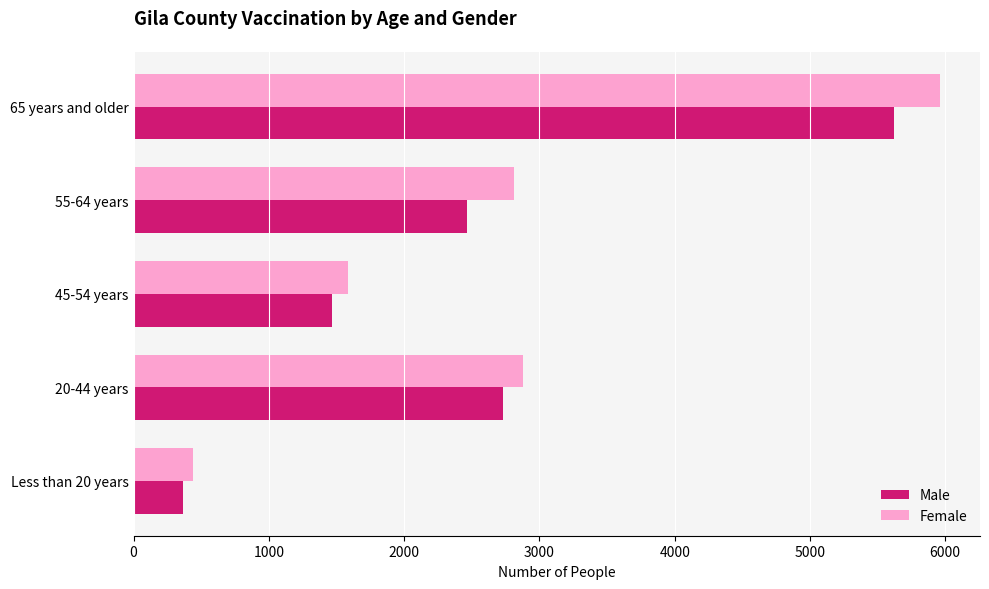

Where is Male nearest to the value 2994?

20-44 years